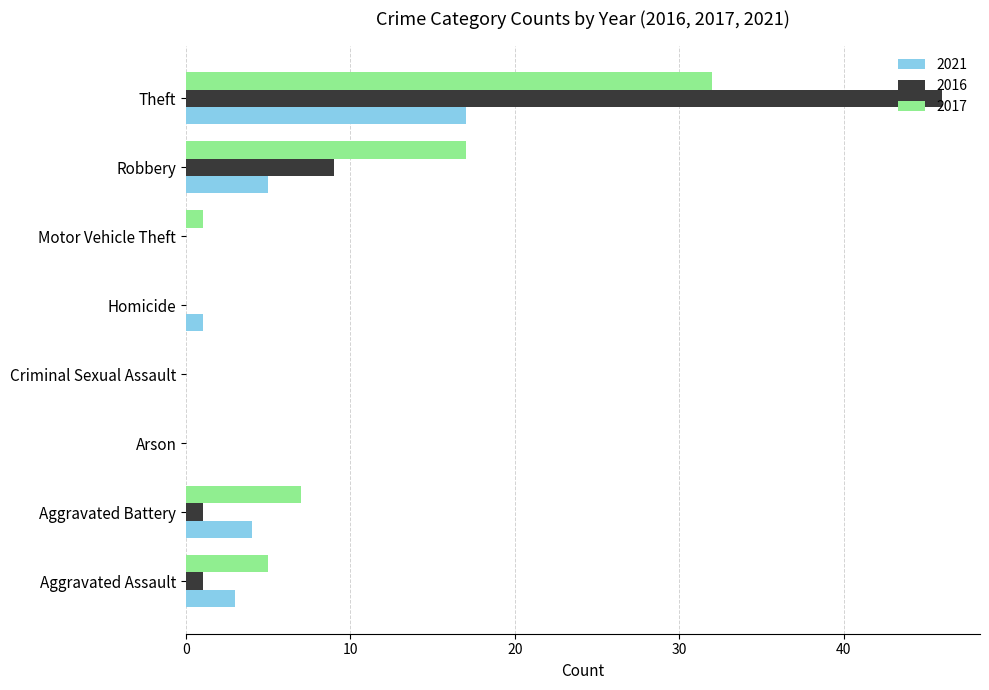

Between Criminal Sexual Assault and Theft, which series saw the biggest shift?

2016